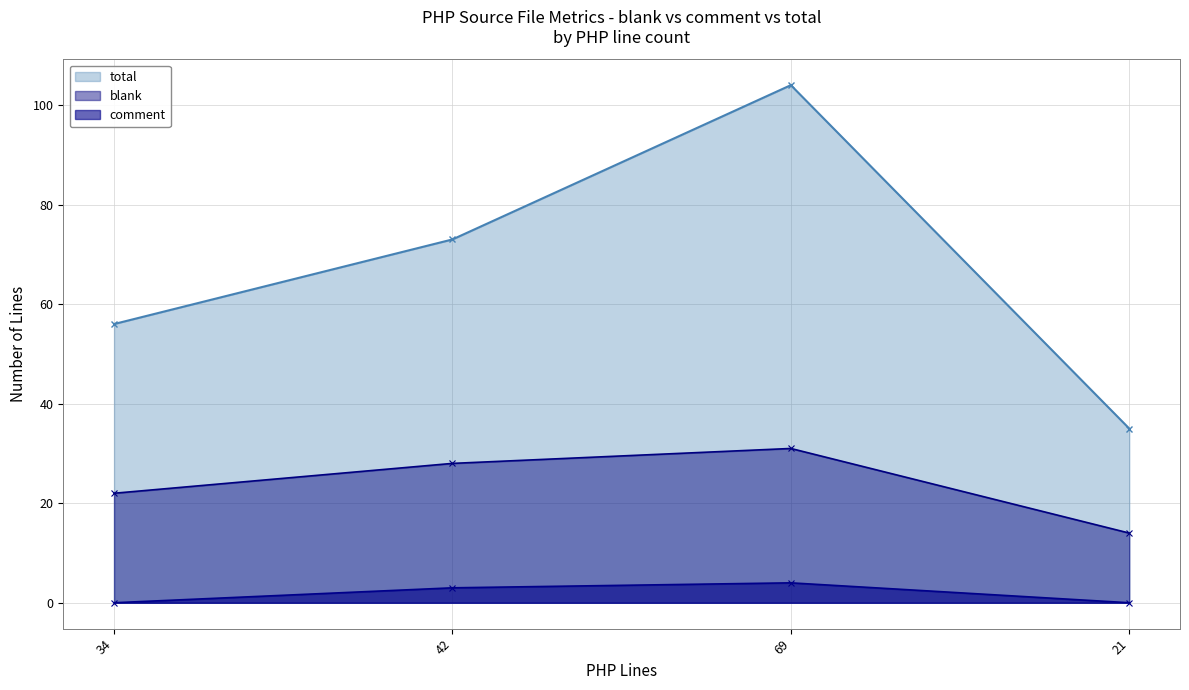

Where is blank nearest to the value 22?

34